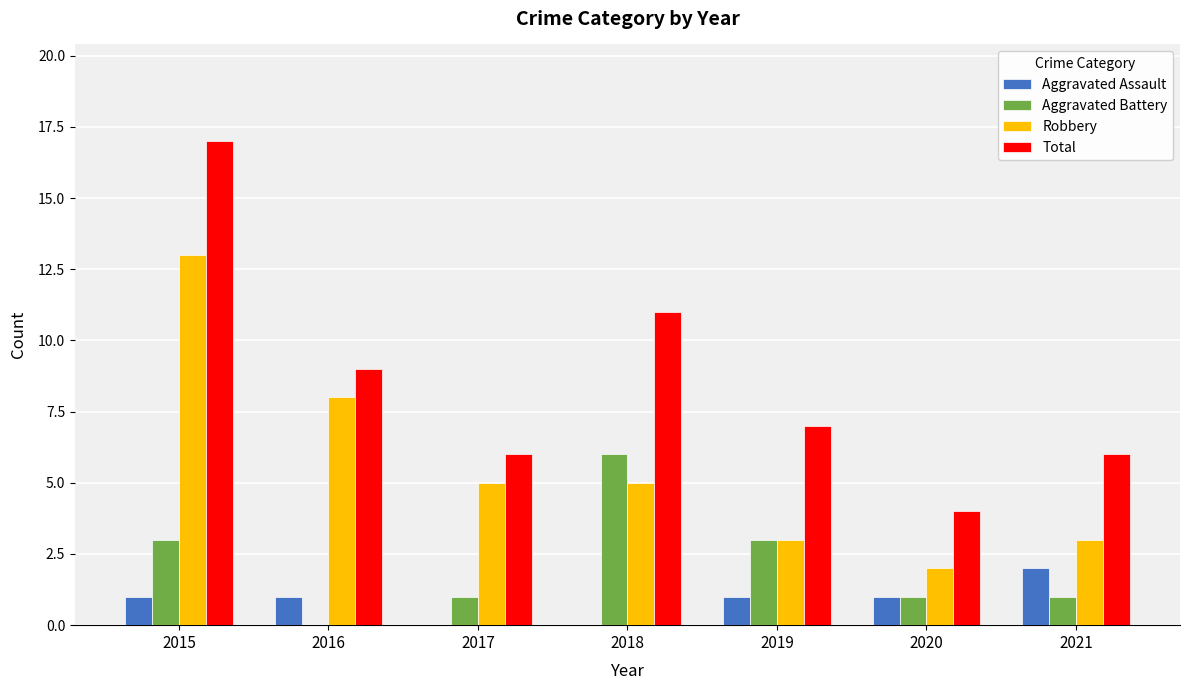

What is the total value across all series at 2019?

14